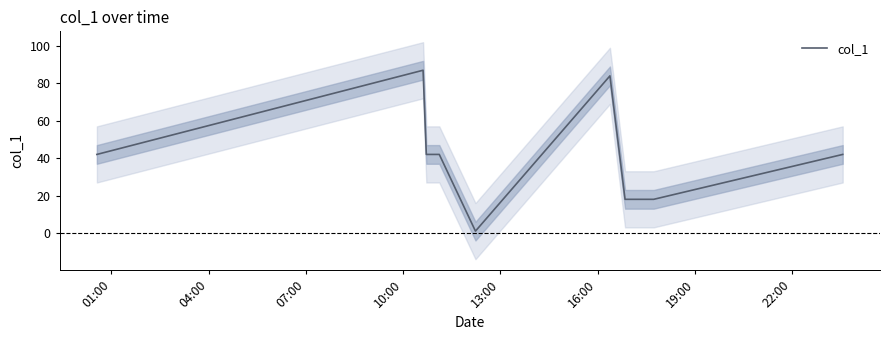

Where is the data nearest to the value 44?

01:00